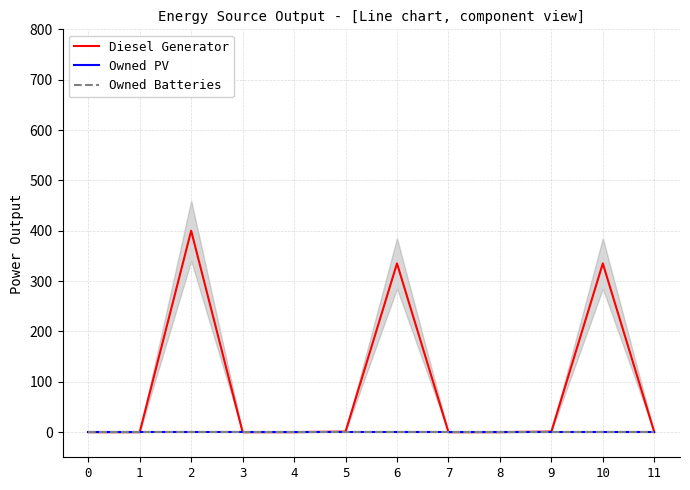

The value of Owned PV at 10 is 0. True or false?

True